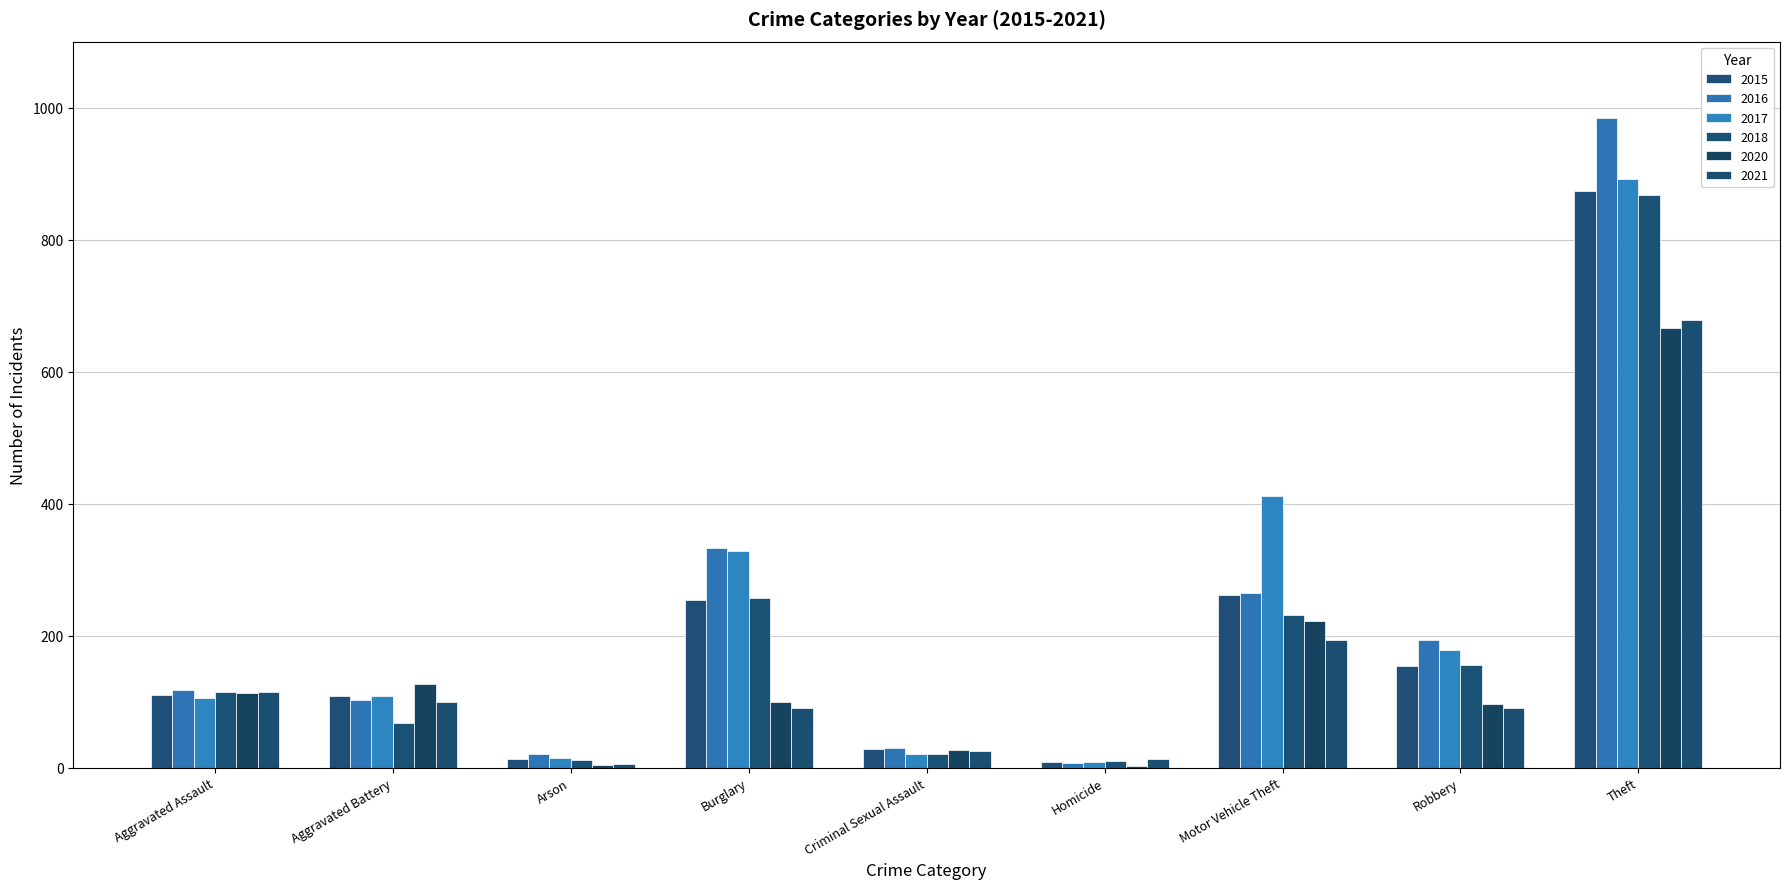

True or false: 2020 has a value of 316 at Motor Vehicle Theft.

False